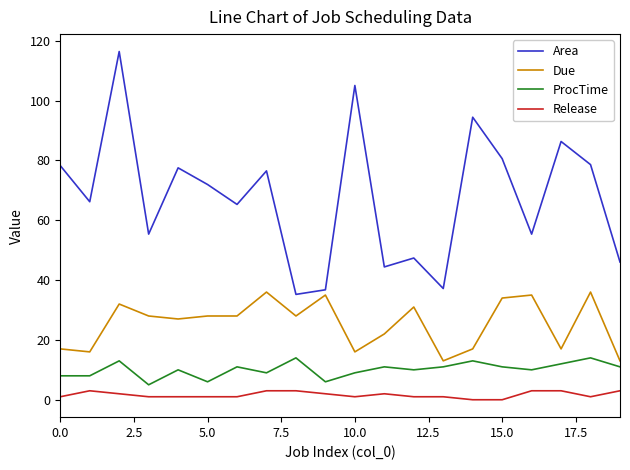

What is the maximum value shown in the chart?

116.4